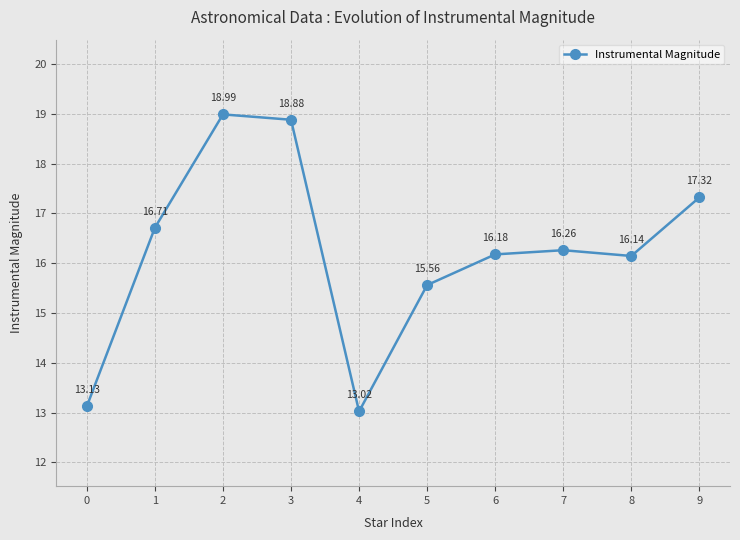

How many values exceed 16?

7